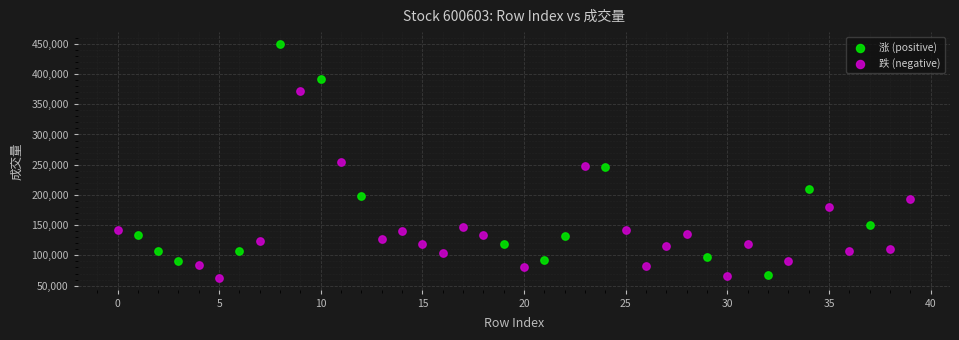

What are all the series names shown in the legend?

涨 (positive), 跌 (negative)